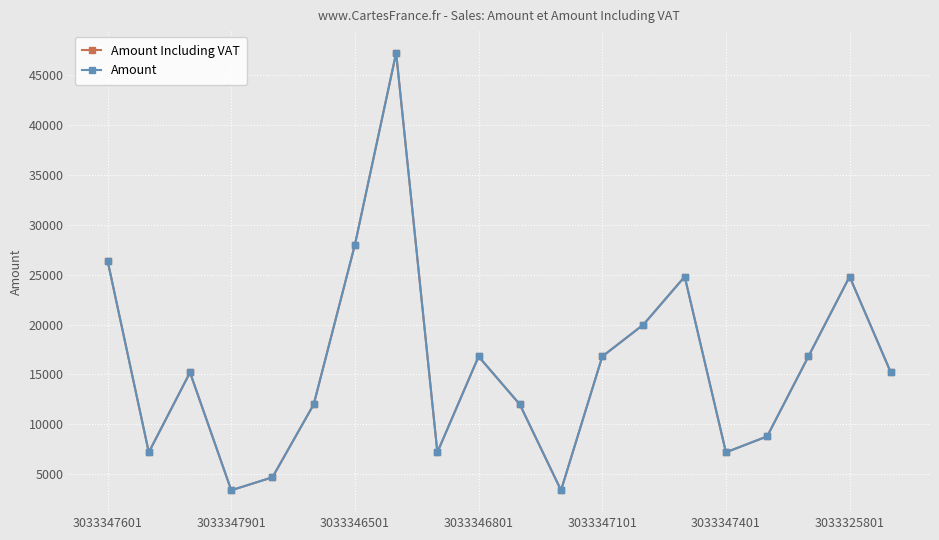

Is this an area chart (filled region under the line)?

No